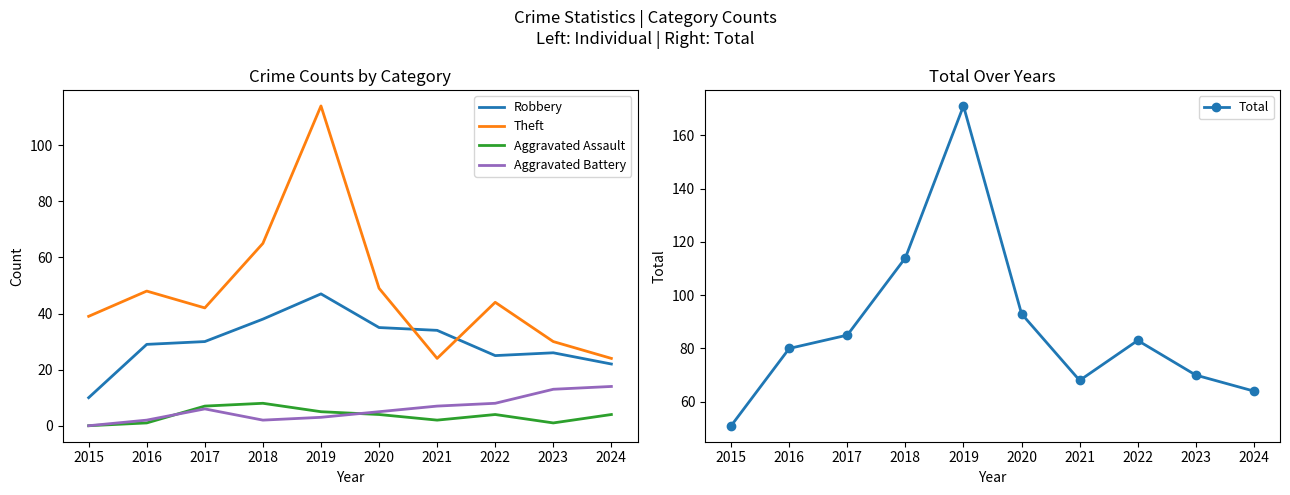

Where does the Aggravated Assault series first go above 4?

2017